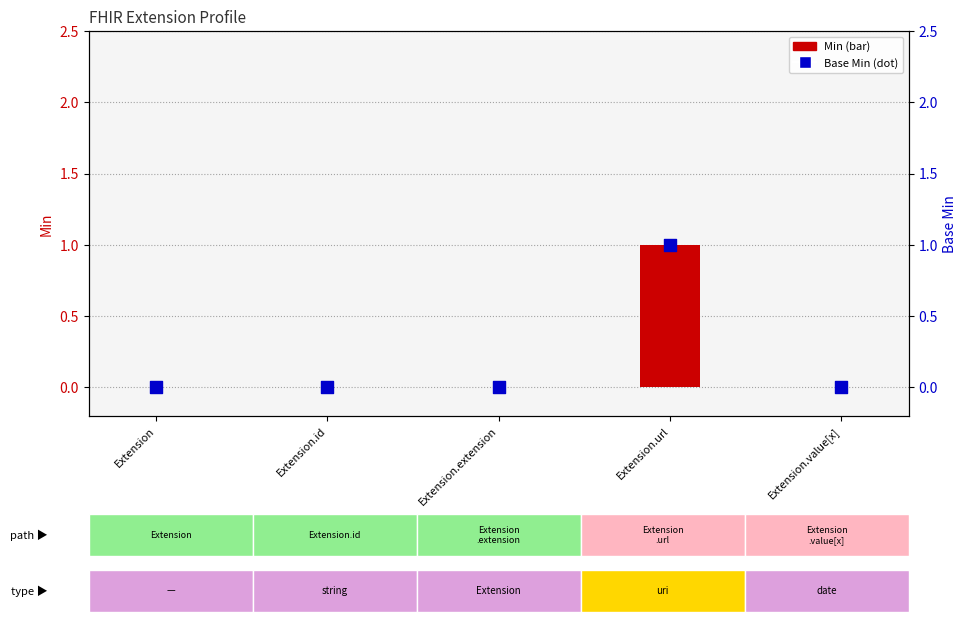

At which category is the sum across all series the highest?

Extension.url